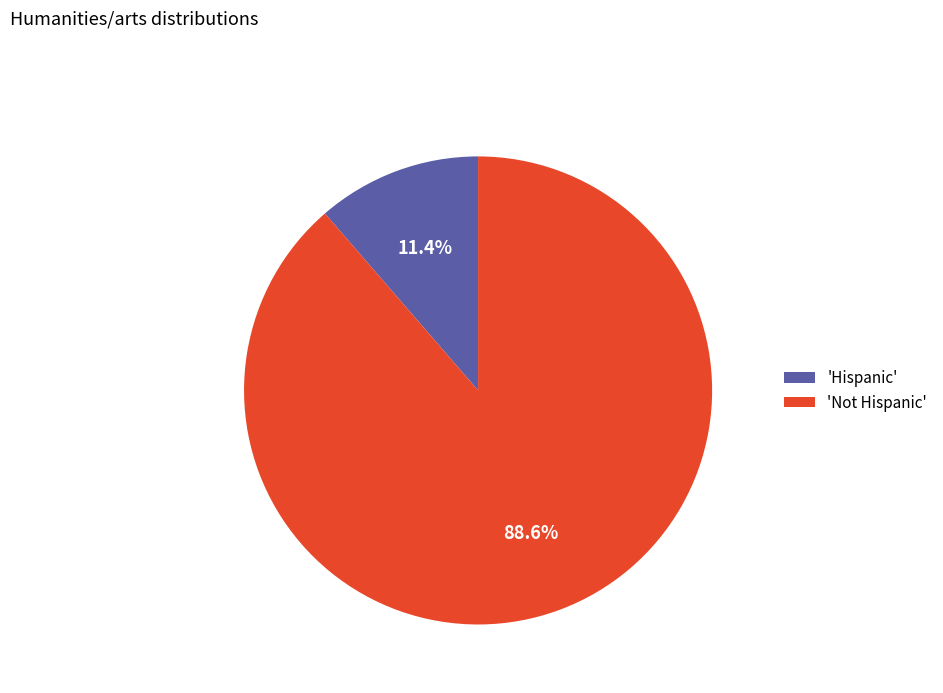

Which slice is the largest?

'Not Hispanic'